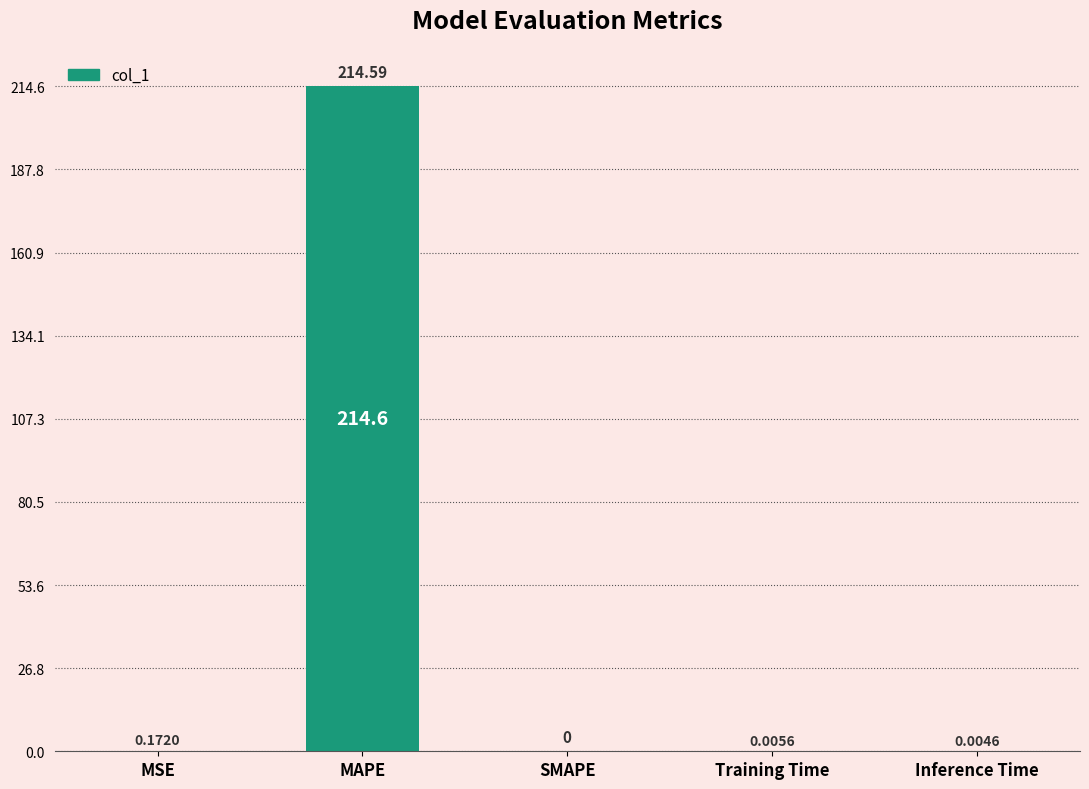

What is the maximum value shown in the chart?

214.6